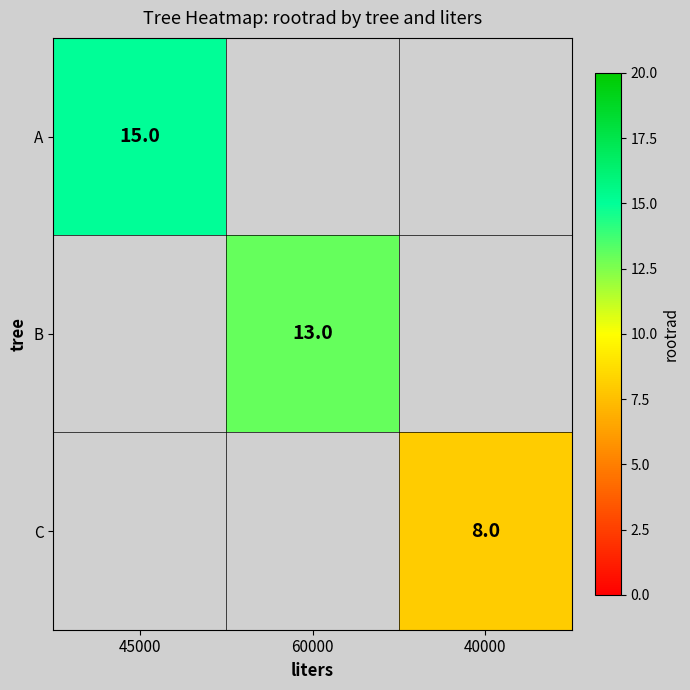

Which category has the highest value across all series?

45000